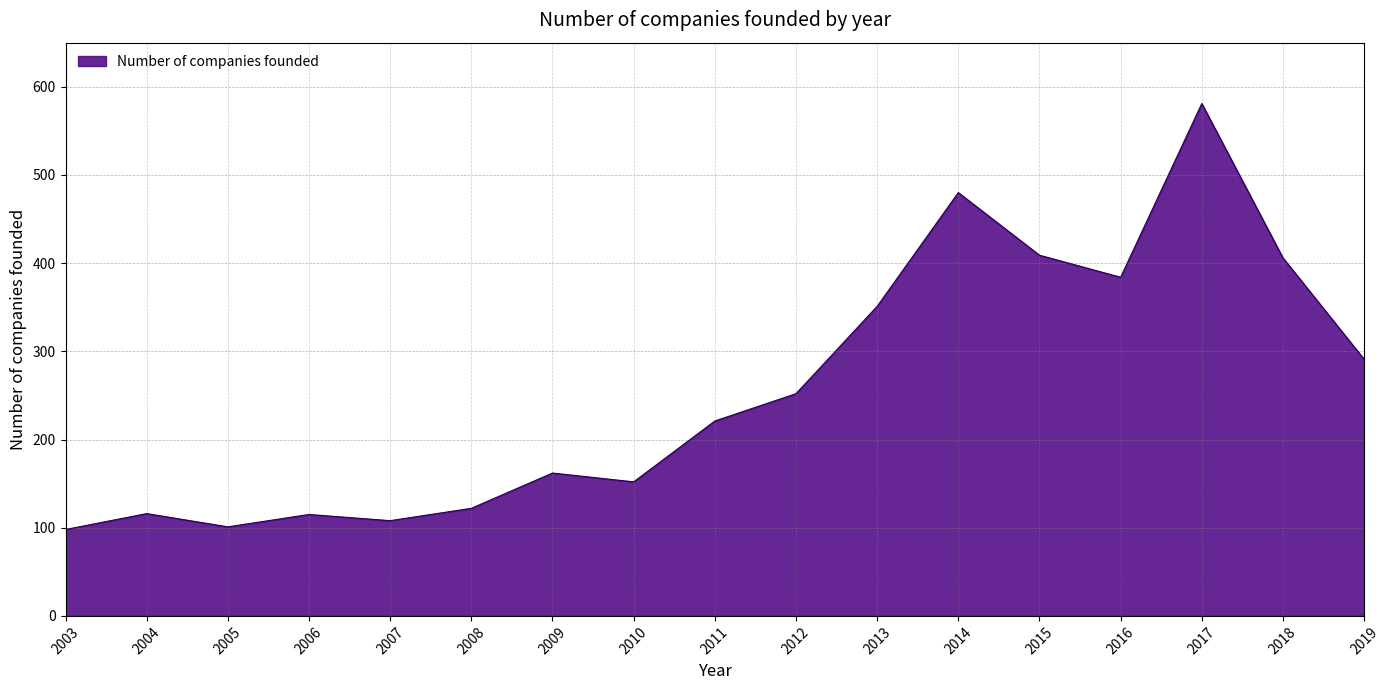

What is the change in value from 2003 to 2019?

+193